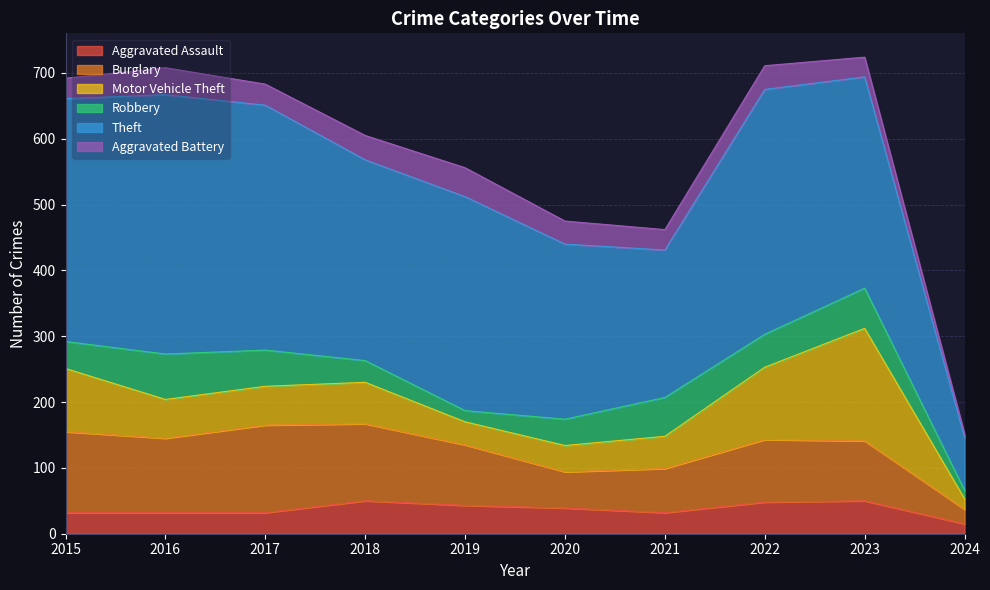

Is it true that Robbery equals 15 at 2017?

False